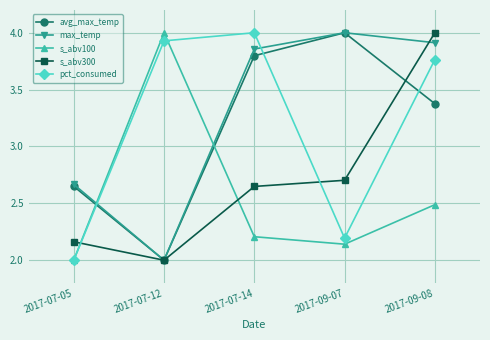

List the labels in order of pct_consumed value, smallest first.

2017-07-05, 2017-09-07, 2017-09-08, 2017-07-12, 2017-07-14